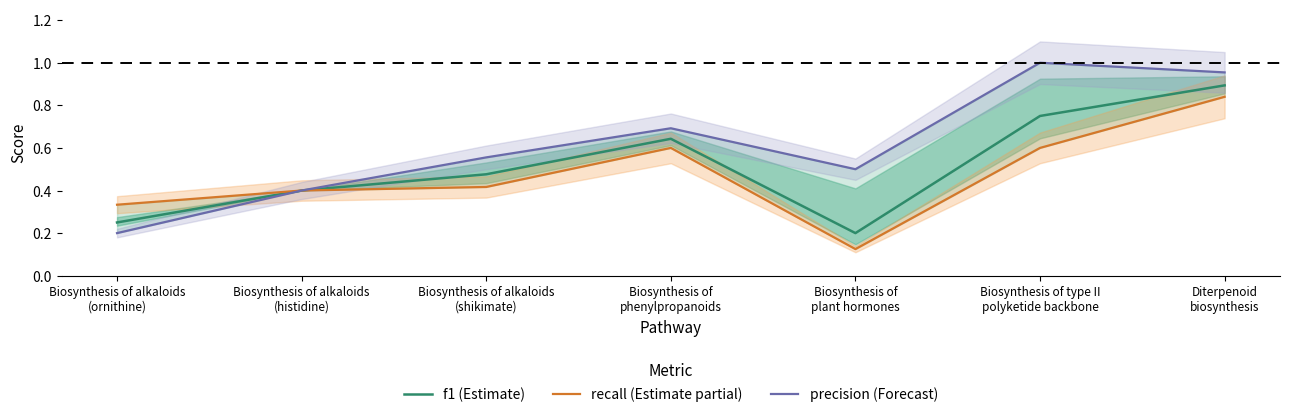

List the series in order of their peak value, highest first.

precision (Forecast), f1 (Estimate), recall (Estimate partial)